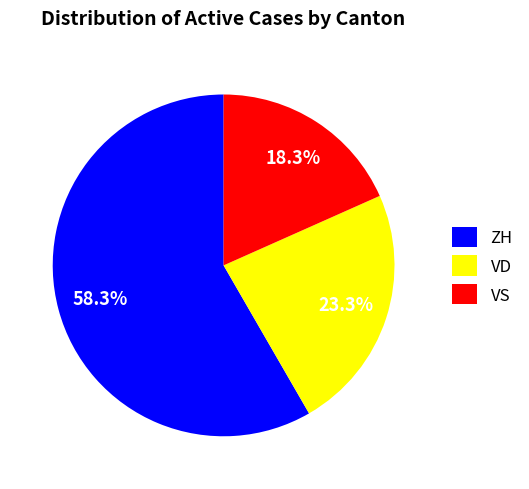

What is the smallest slice in the pie chart?

VS